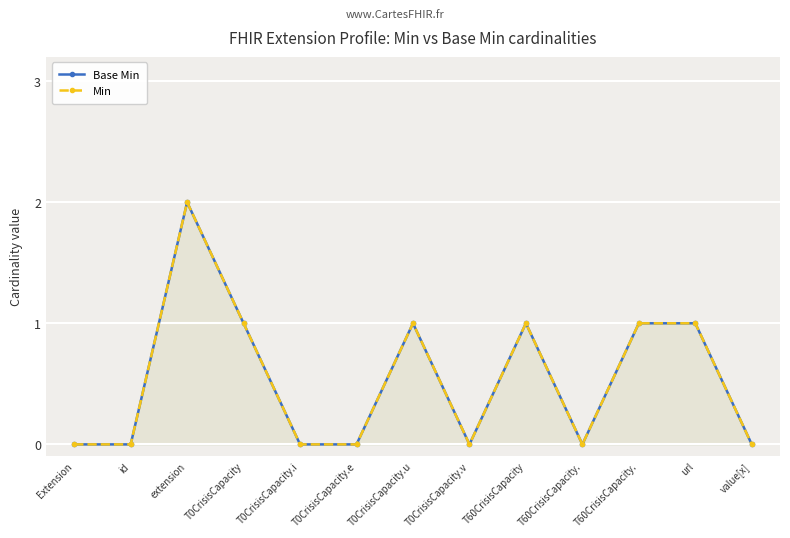

Which category has the lowest value in the Base Min series?

Extension